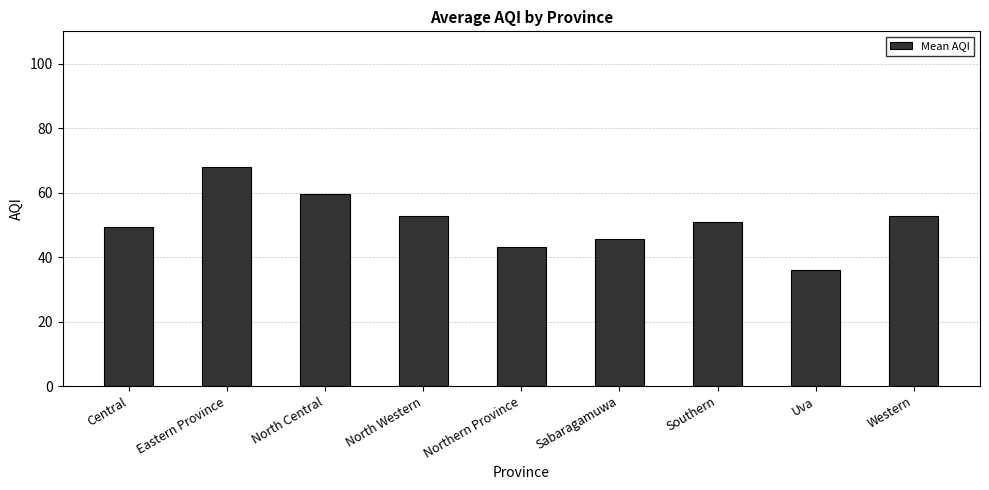

What is the approximate value at Central?

49.3